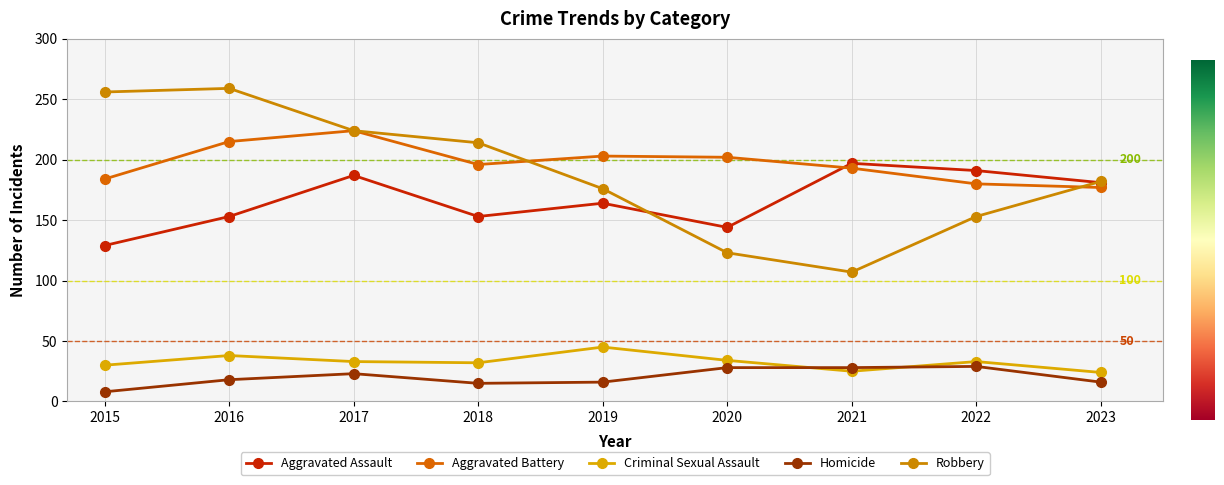

How many lines are shown in the chart?

5